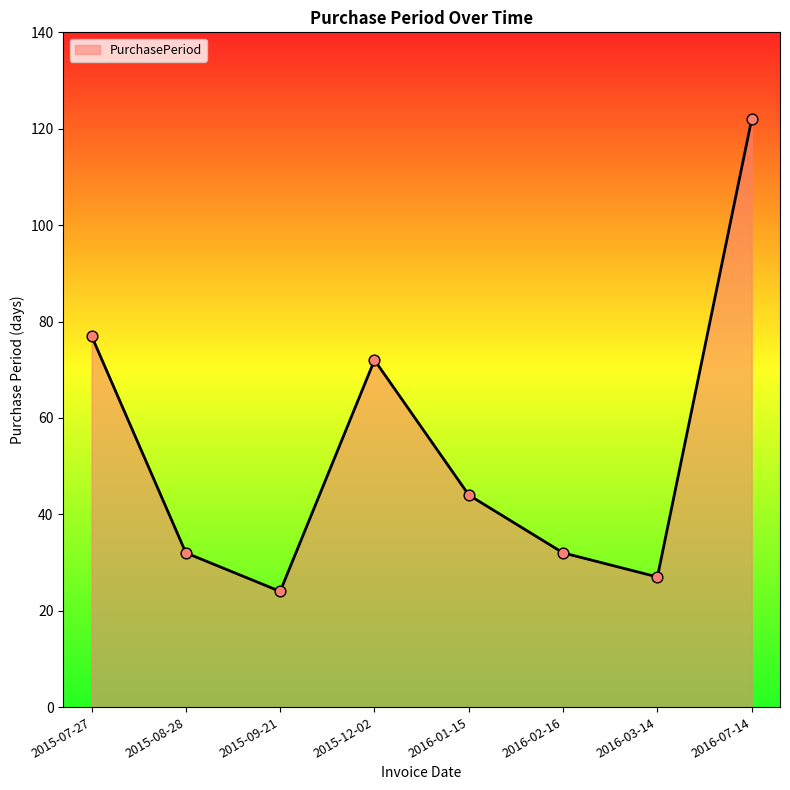

Between 2016-07-14 and 2016-01-15, which is larger?

2016-07-14